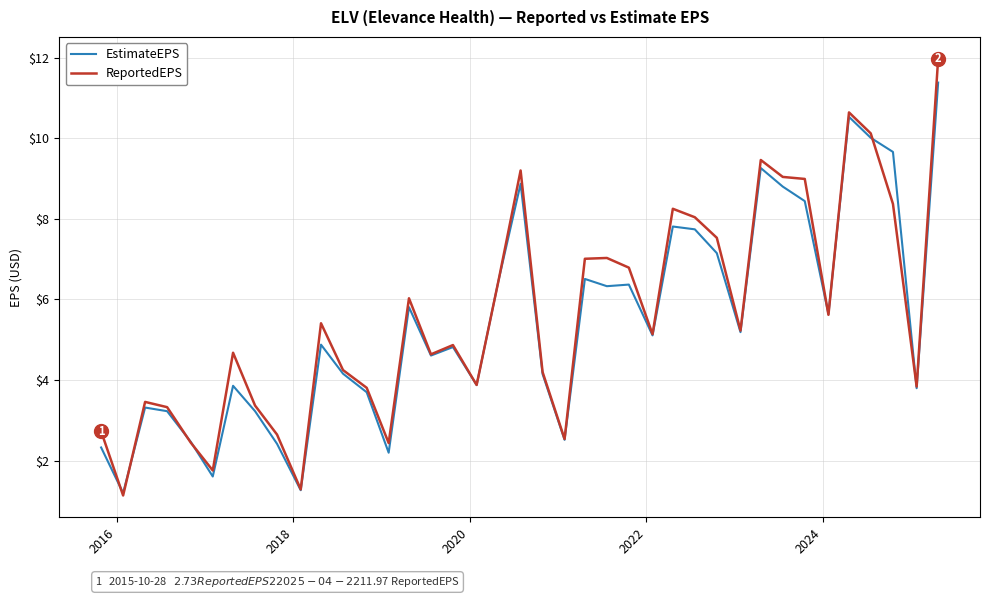

True or false: ReportedEPS and EstimateEPS intersect in this chart.

True